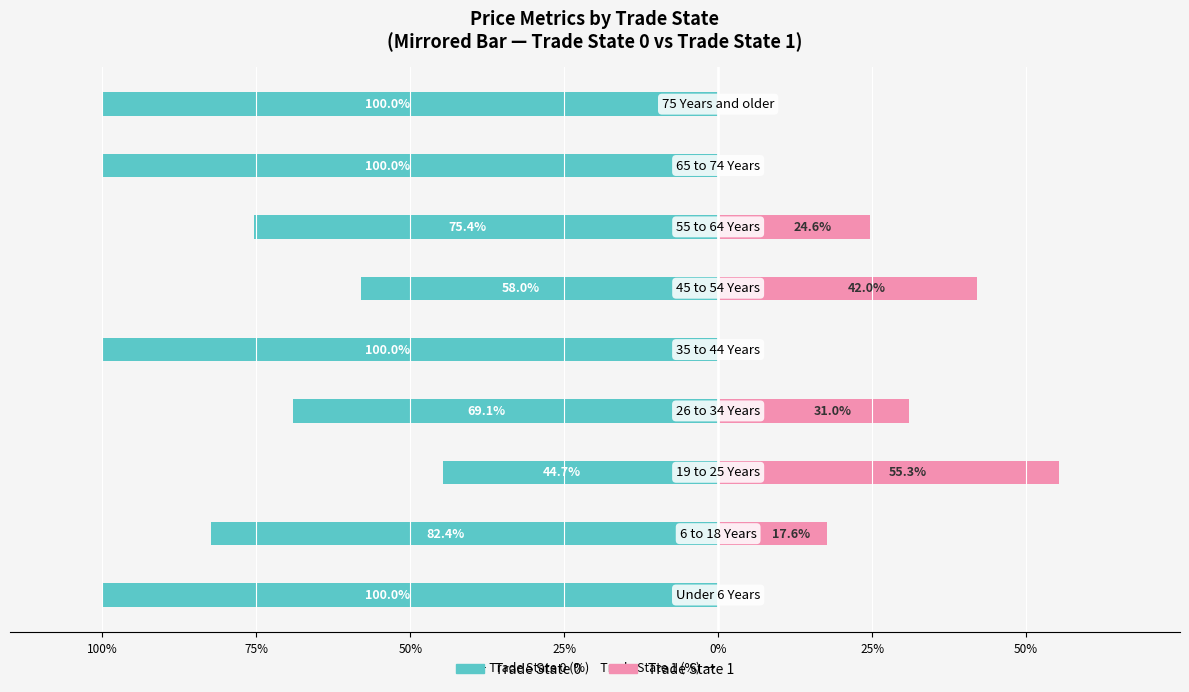

At how many categories does at least one series exceed -23?

9